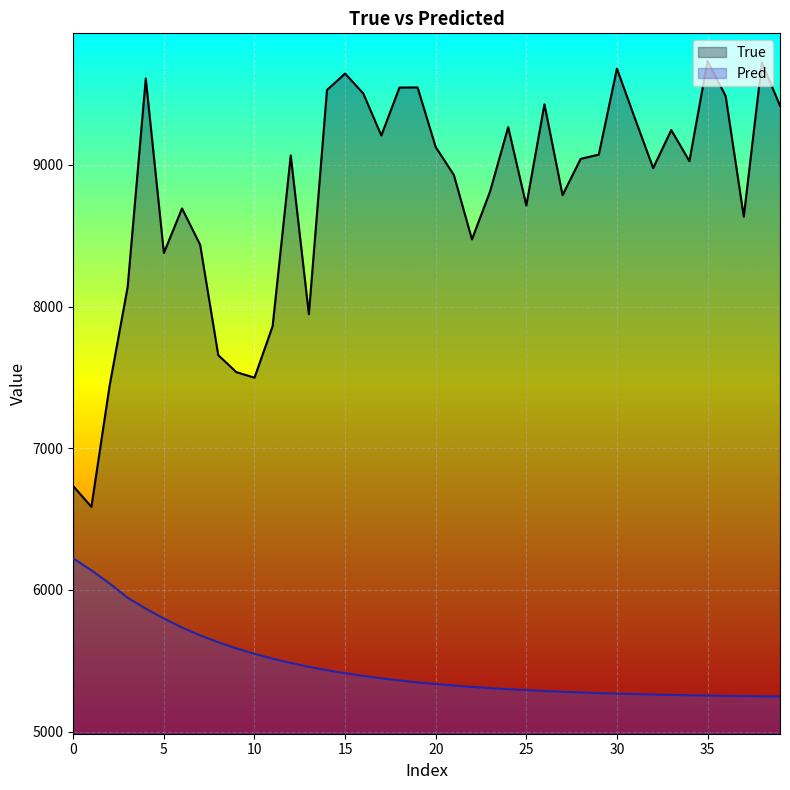

What is the total value across all series at 10?

13047.4